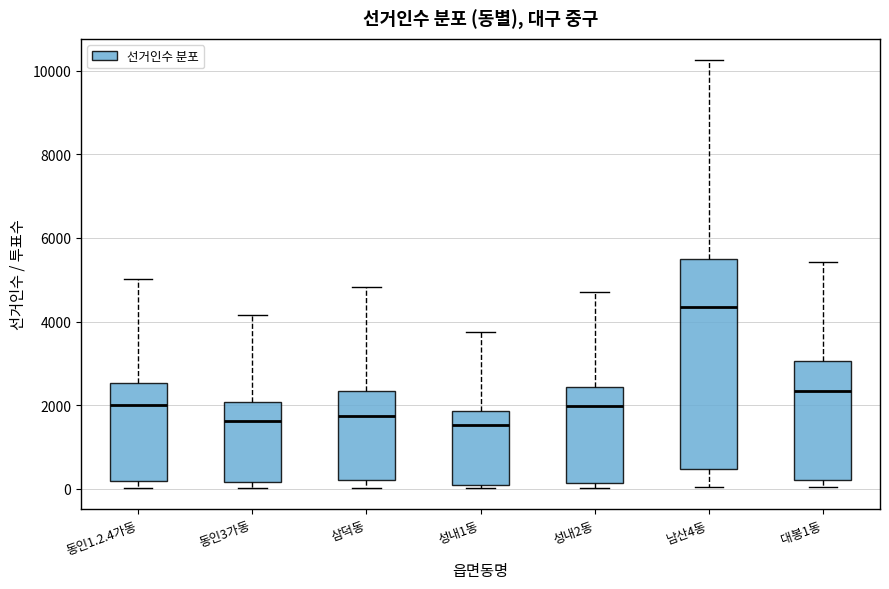

Reading left to right, transcribe this box plot: for each box, give where its median line is, the range the box spans, and where its two whiskers end, as read against the y-axis. The values are not printed on the chart, so give them approximately, as read against the axis.

동인1.2.4가동: median 2000, box 200 to 2600, whiskers 0 to 5000
동인3가동: median 1600, box 200 to 2000, whiskers 0 to 4200
삼덕동: median 1800, box 200 to 2400, whiskers 0 to 4800
성내1동: median 1600, box 0 to 1800, whiskers 0 (just below the box's lower edge) to 3800
성내2동: median 2000, box 200 to 2400, whiskers 0 to 4800
남산4동: median 4400, box 400 to 5400, whiskers 0 to 10200
대봉1동: median 2400, box 200 to 3000, whiskers 0 to 5400